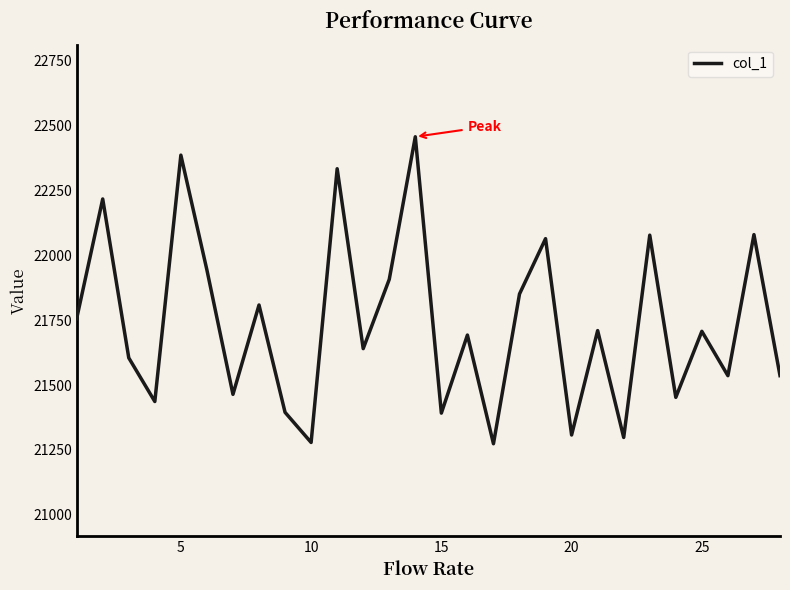

How many lines are shown in the chart?

1